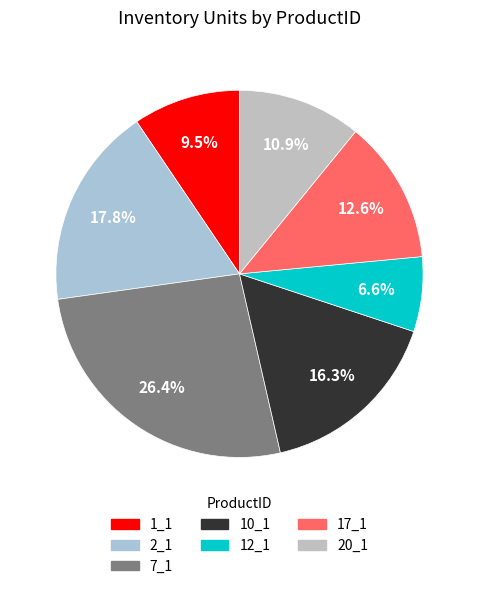

To the nearest percent, what is the difference between the largest and smallest slice percentages?

20%